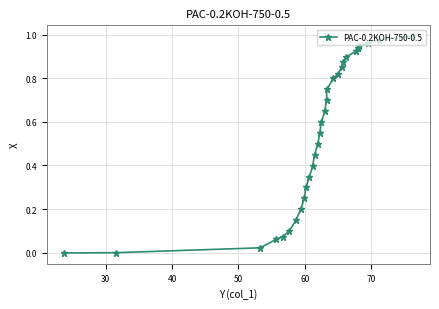

How many lines are shown in the chart?

1